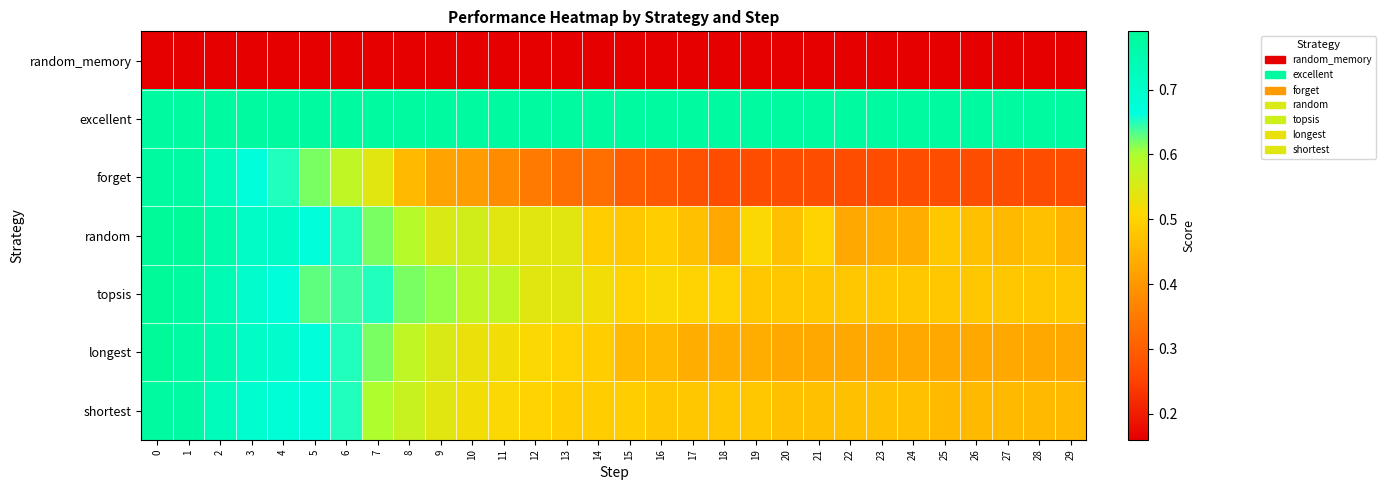

At 3, list the series in order from largest to smallest.

excellent, random, longest, topsis, shortest, forget, random_memory